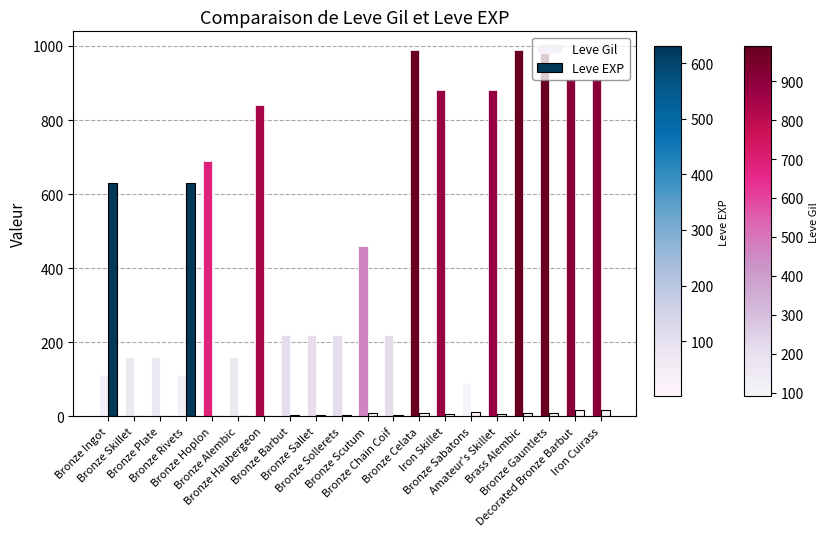

Which series has the largest total across all categories?

Leve Gil